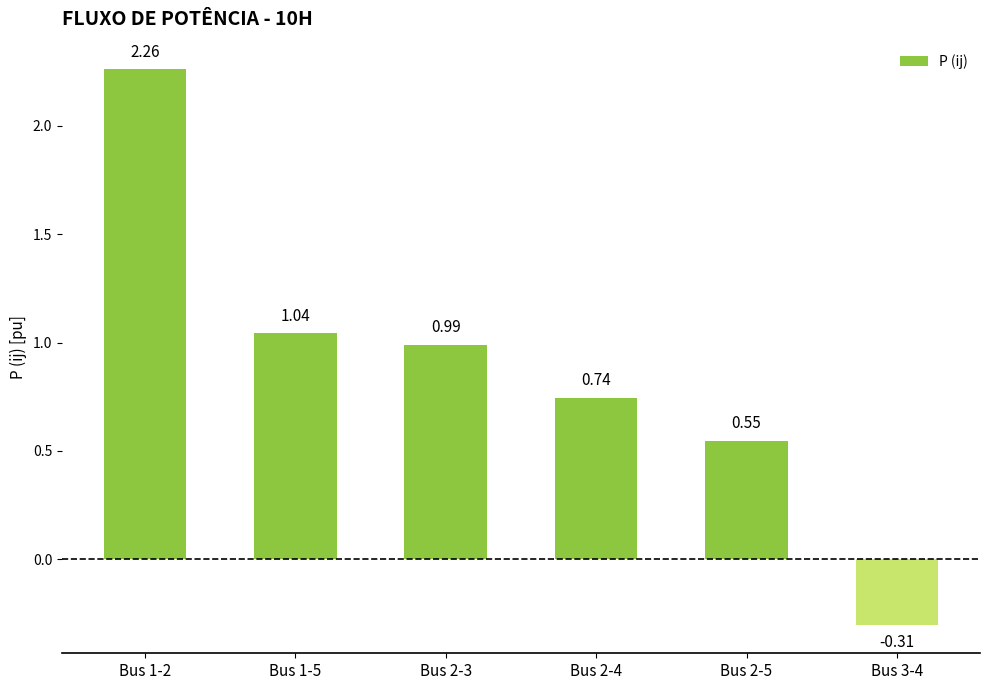

Does the chart contain any negative values?

Yes